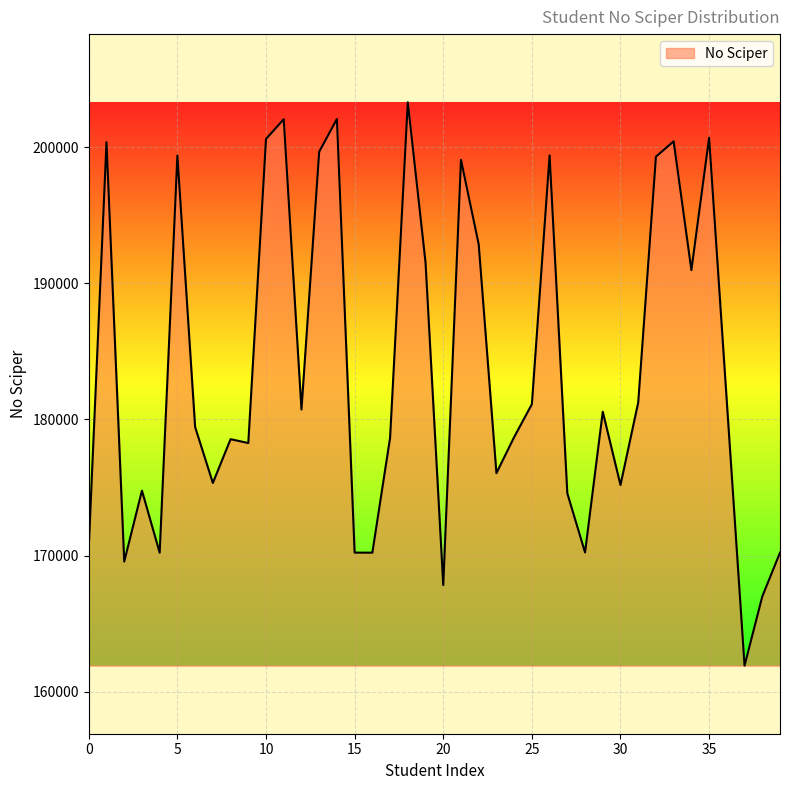

What is the greatest value displayed?

203292